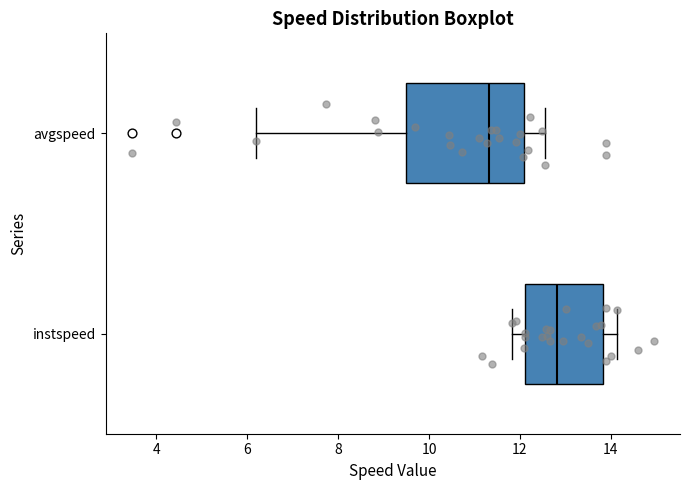

Which box's median line is the furthest to the right?

instspeed